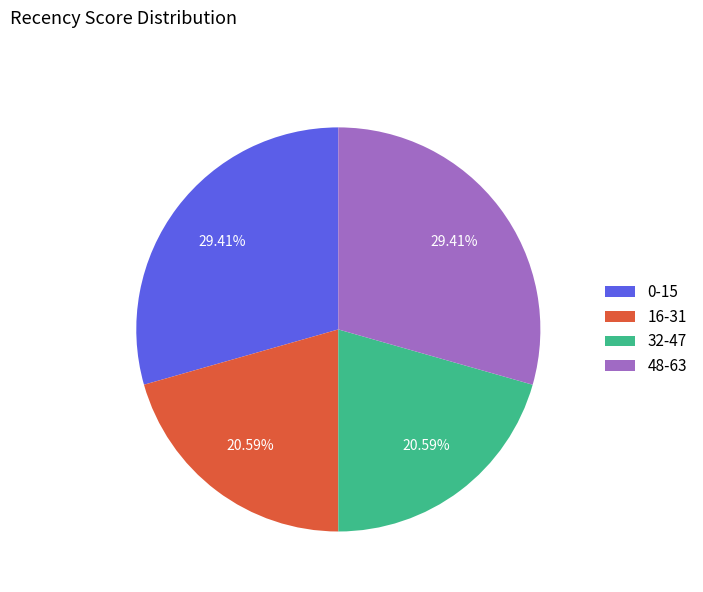

Is the sum of 48-63 and 0-15 greater than half?

Yes